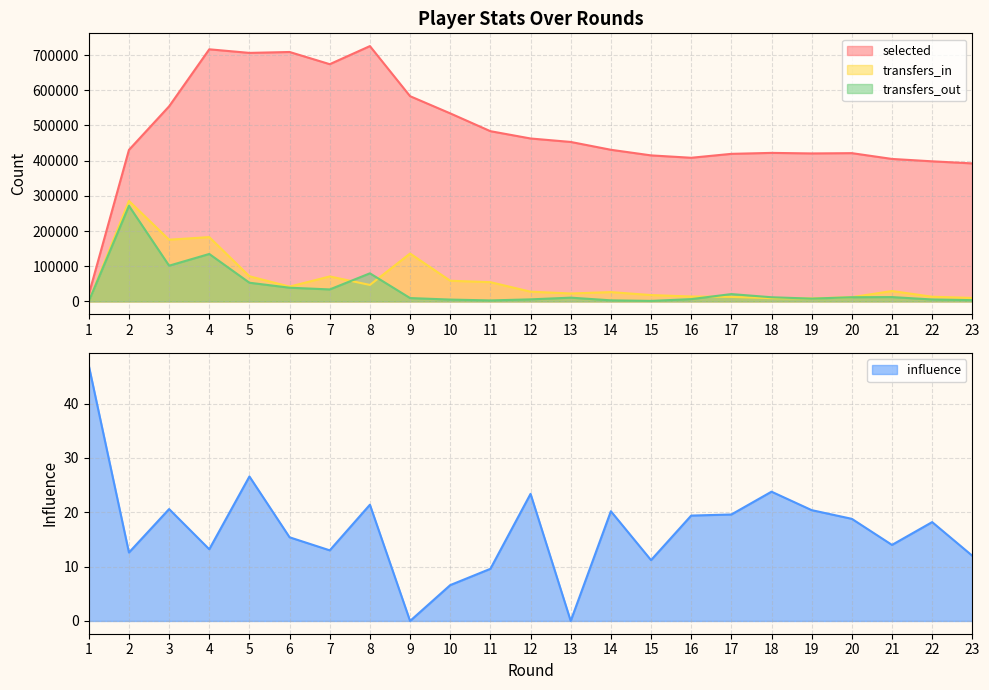

How many positive values does the transfers_out series have?

22